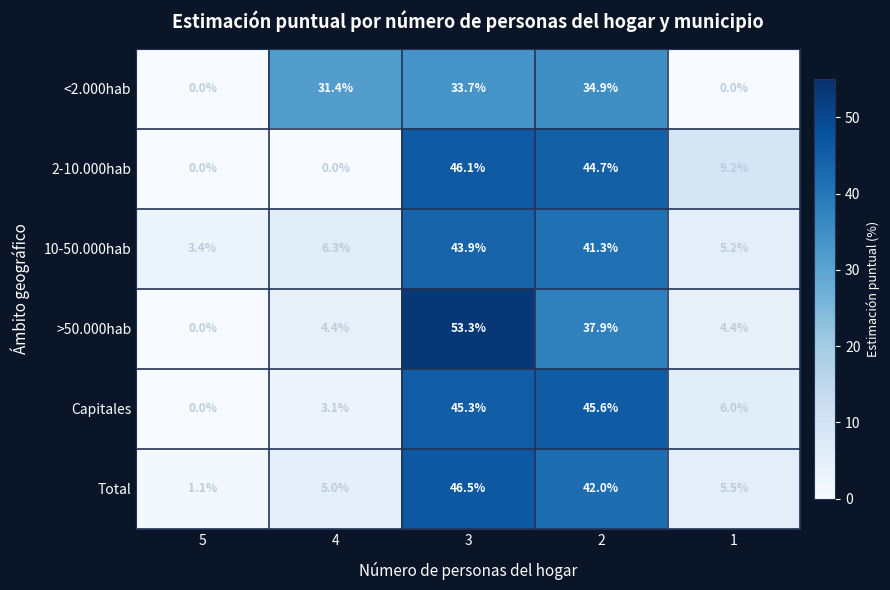

What is the sum of all 10-50.000hab values?

100.1